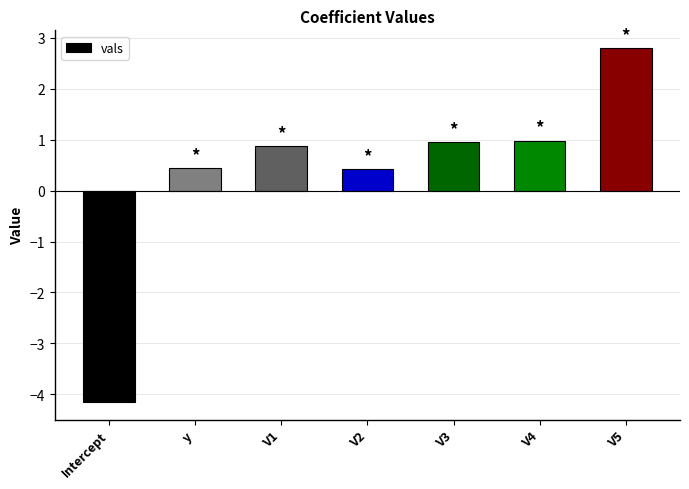

Which category has the highest value across all series?

V5